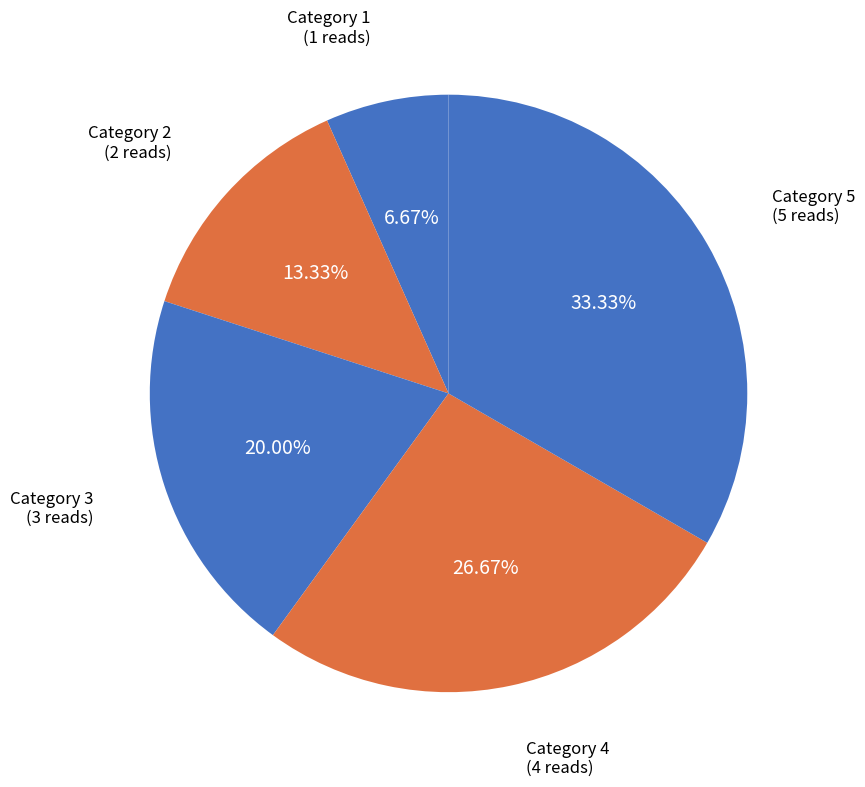

Rank the categories by value from lowest to highest.

Category 1, Category 2, Category 3, Category 4, Category 5